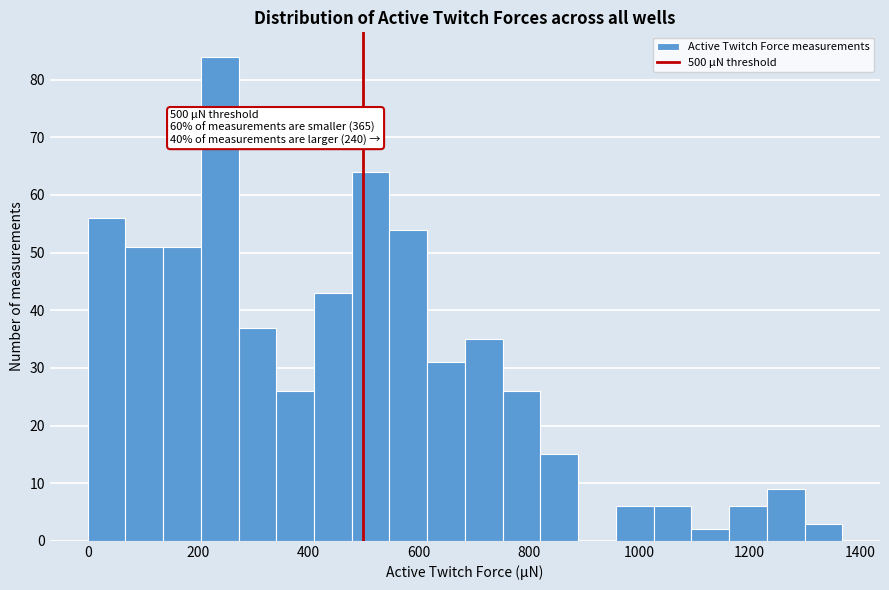

Read against the x-axis, roughly where is the centre of the tallest bar?

240